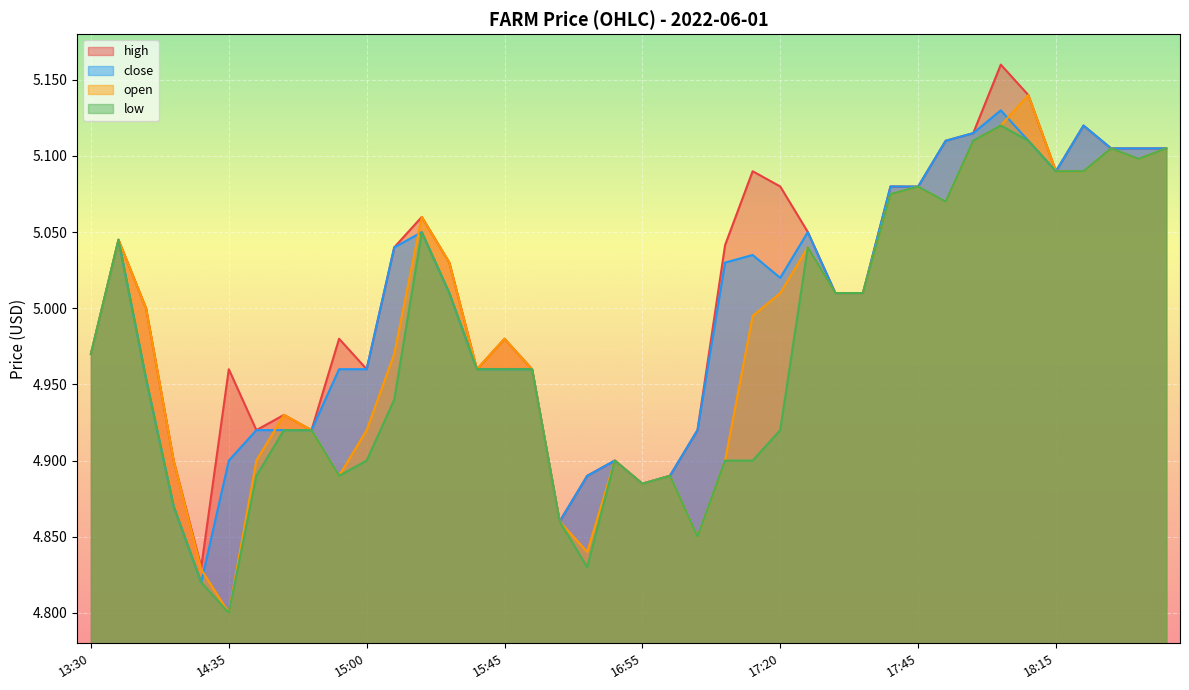

Which category has the lowest value in the open series?

14:35